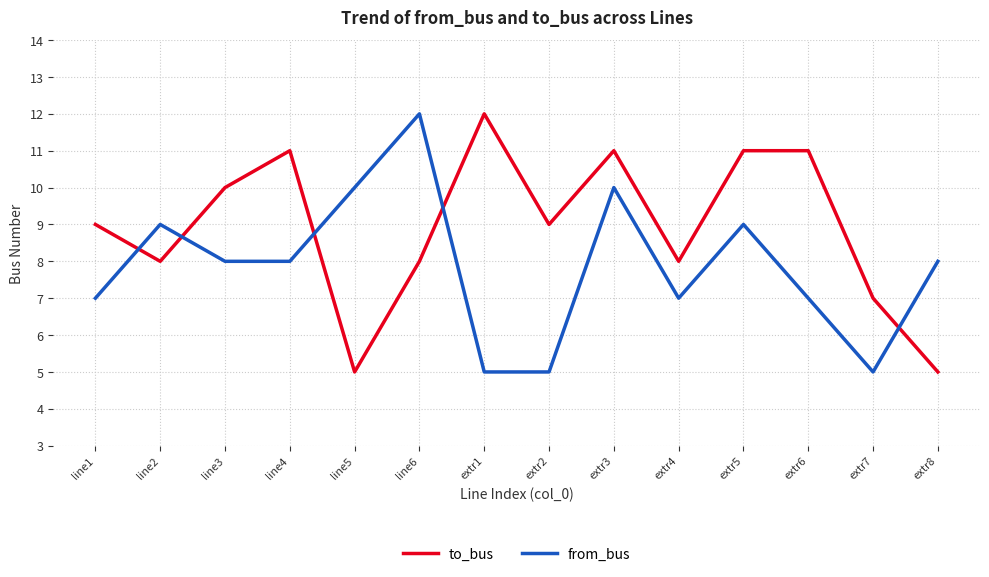

The from_bus series shows 5 at extr7. True or false?

True